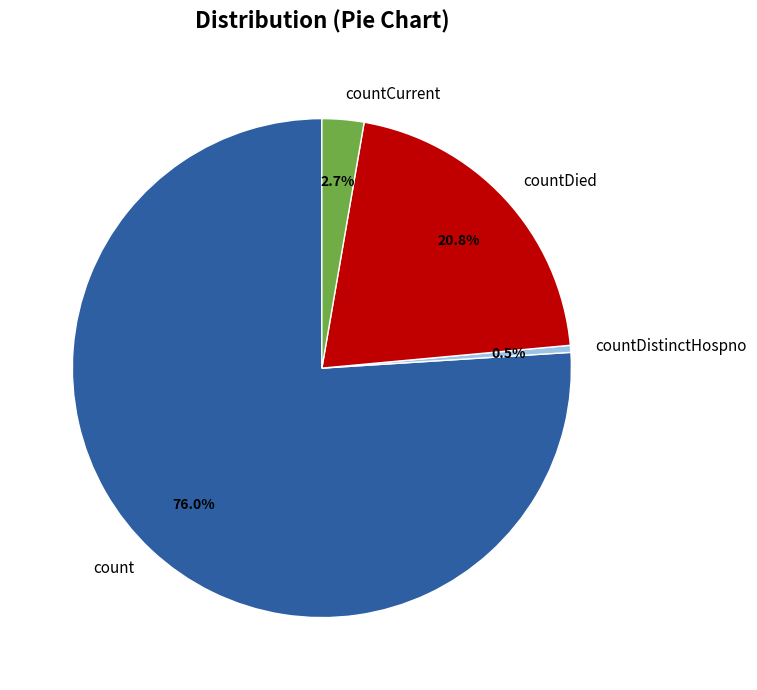

To the nearest percent, what is the average slice percentage?

25%